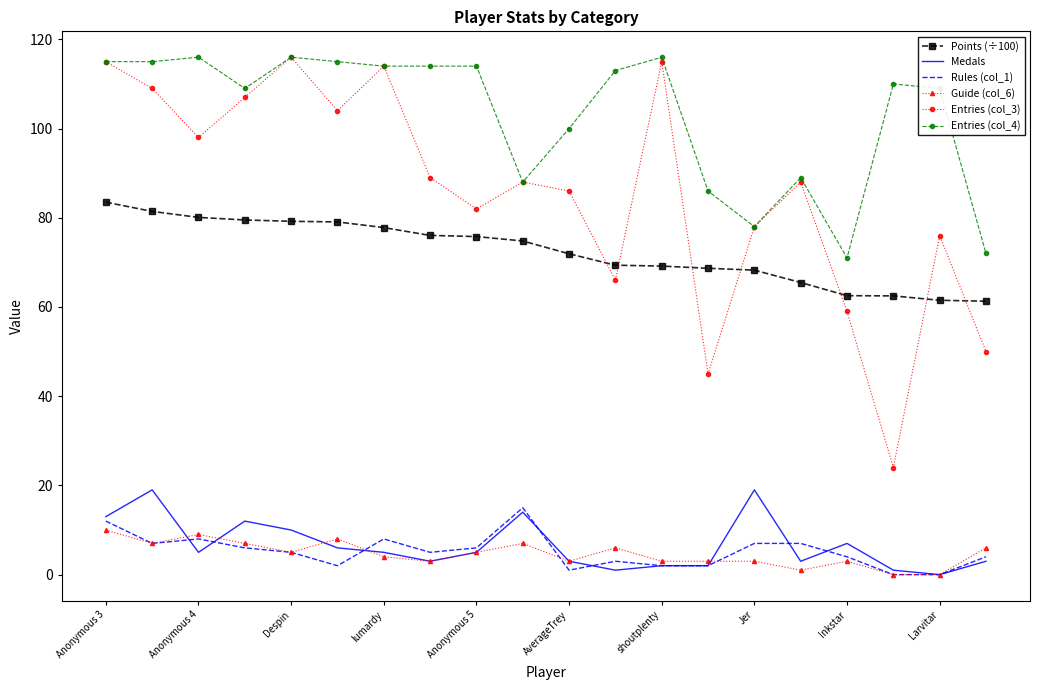

What is the difference between the second highest and minimum values in the Rules (col_1) series?

12.0